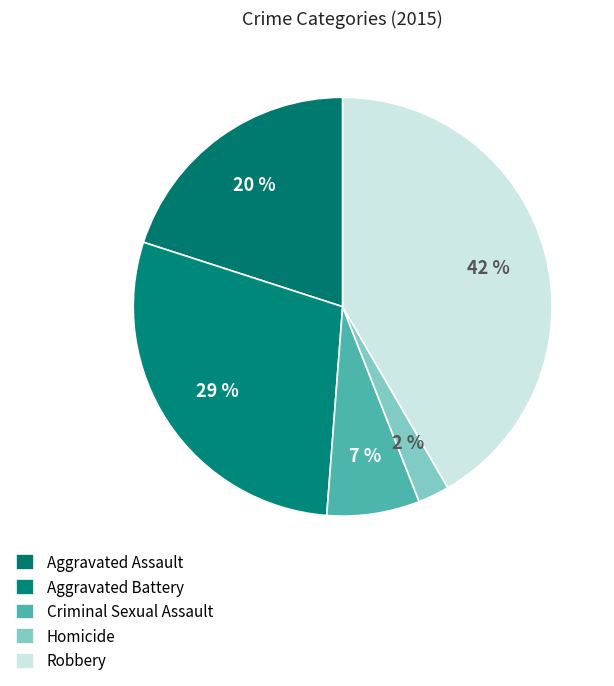

To the nearest percent, what portion does Aggravated Assault represent?

20%